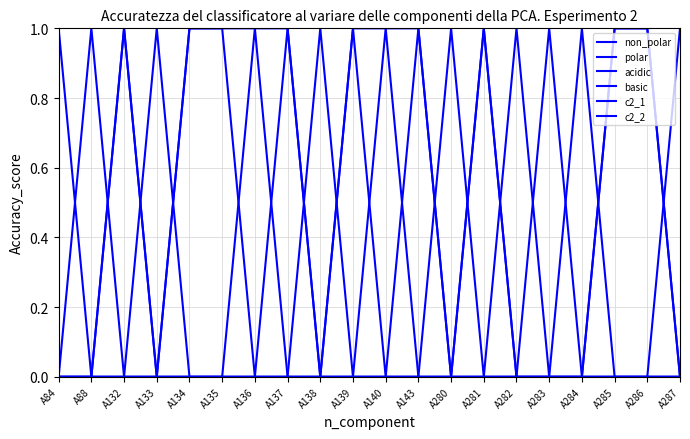

True or false: polar and basic cross at least once.

False